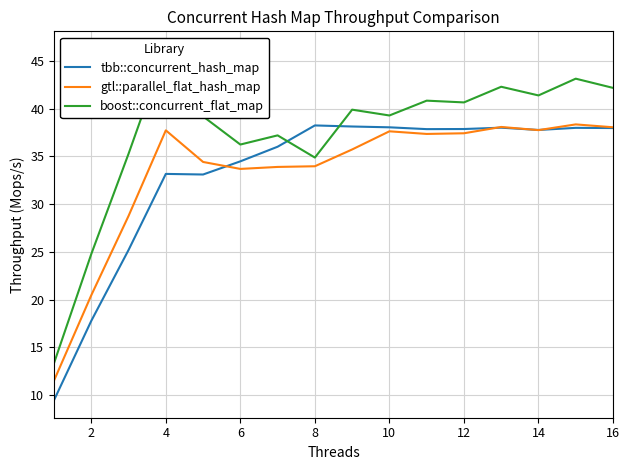

What is the greatest value displayed?

46.2